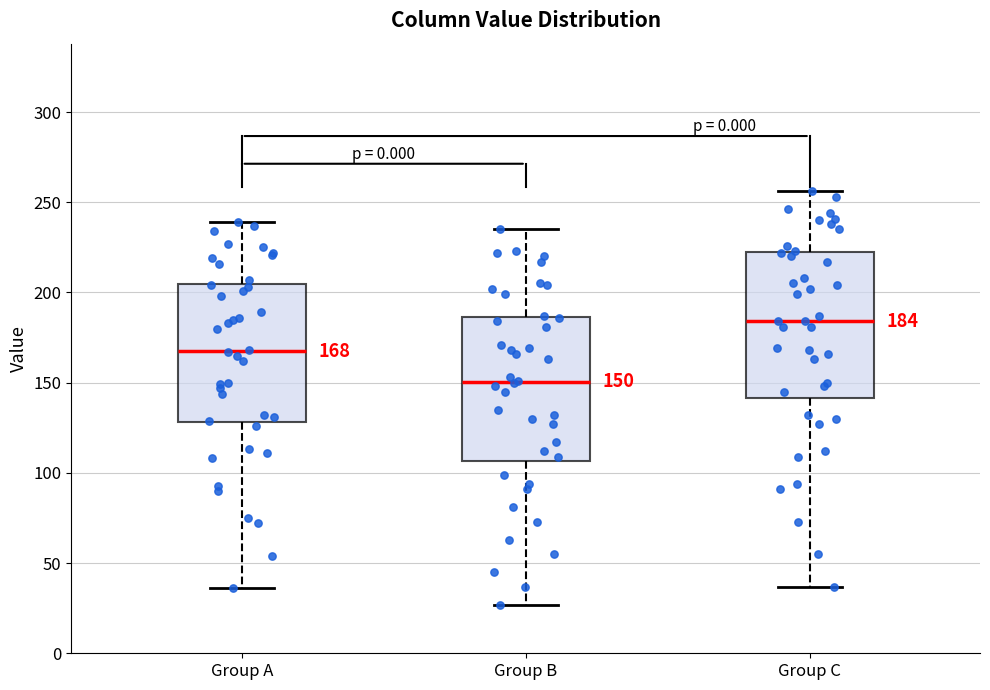

Which box has the lowest median line?

Group B